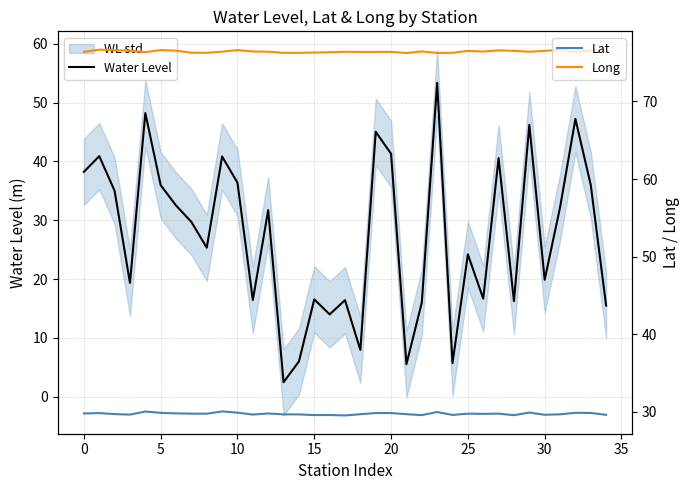

In Water Level, how many points are lower than both neighbors (excluding endpoints)?

11